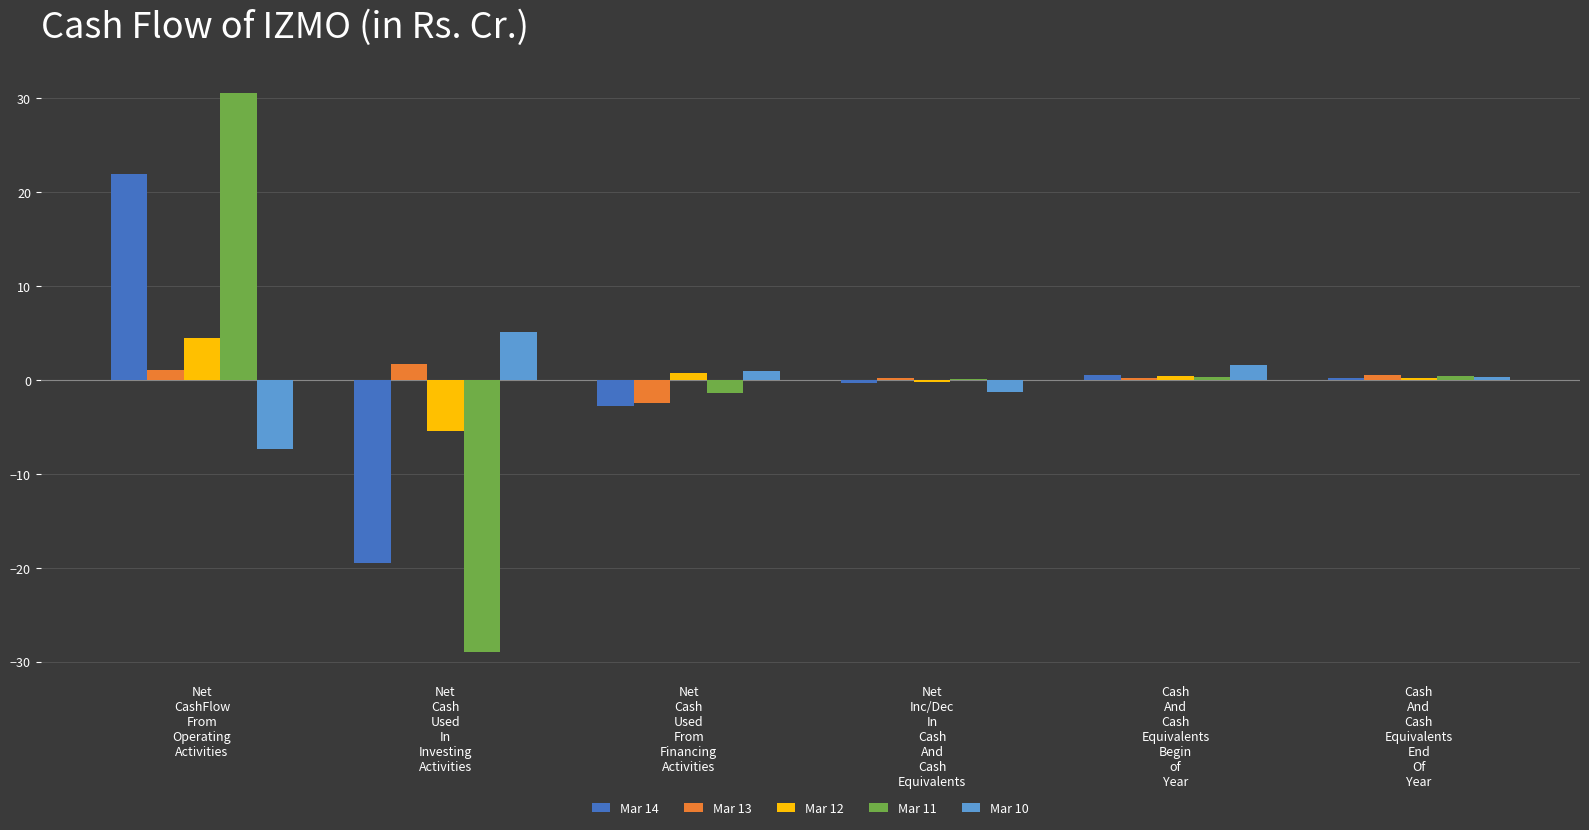

What is the difference between the Mar 11 values at Net
Inc/Dec
In
Cash
And
Cash
Equivalents and Net
CashFlow
From
Operating
Activities?

30.4